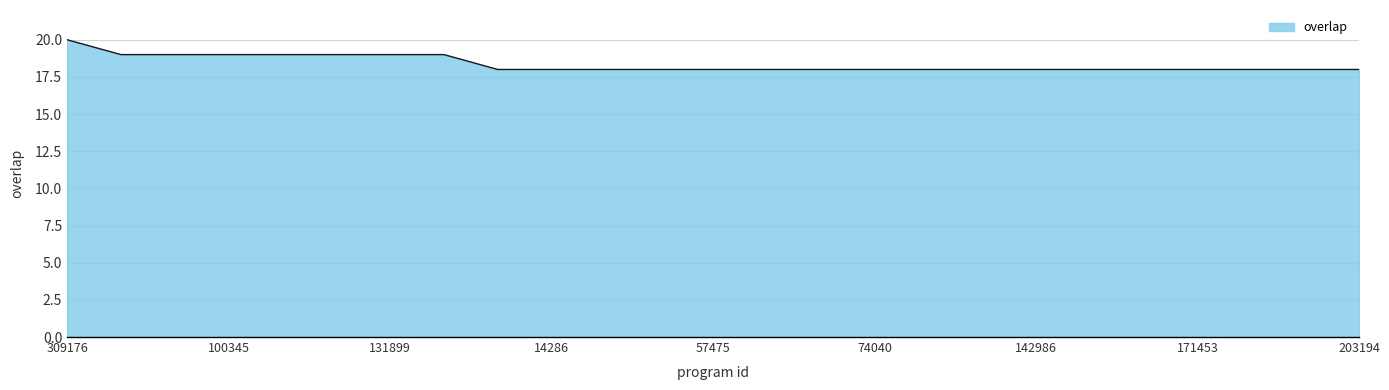

Count the values in the range 18 to 19.

24